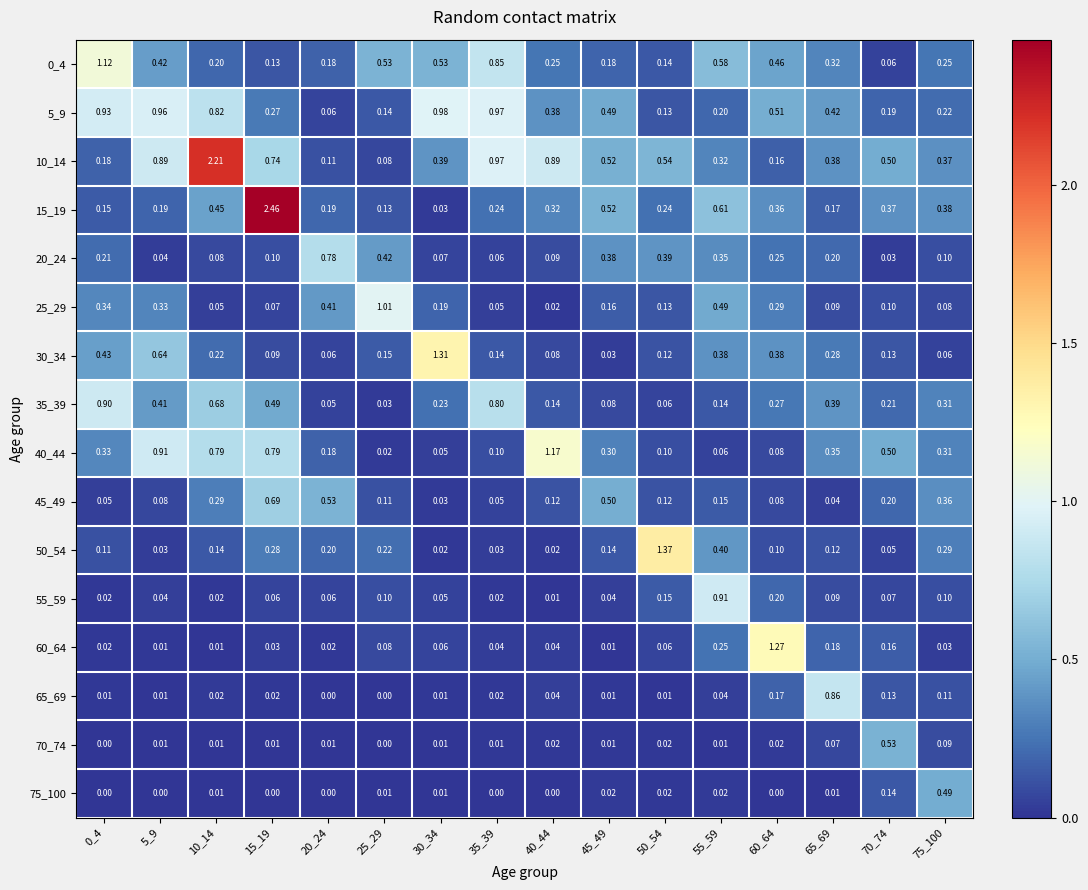

Count the number of data series in this chart.

16